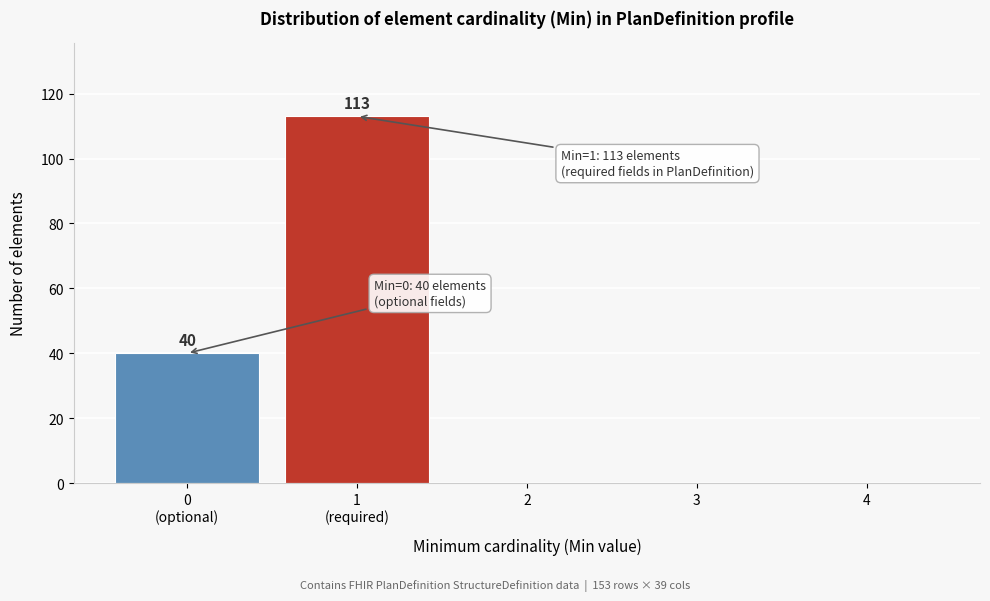

The value at 3 is 0. True or false?

True